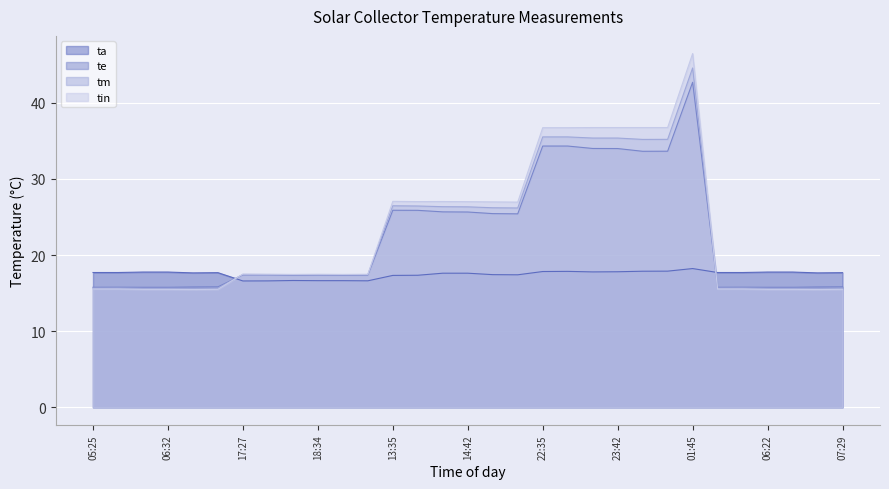

How many values in the tm series exceed 17?

19